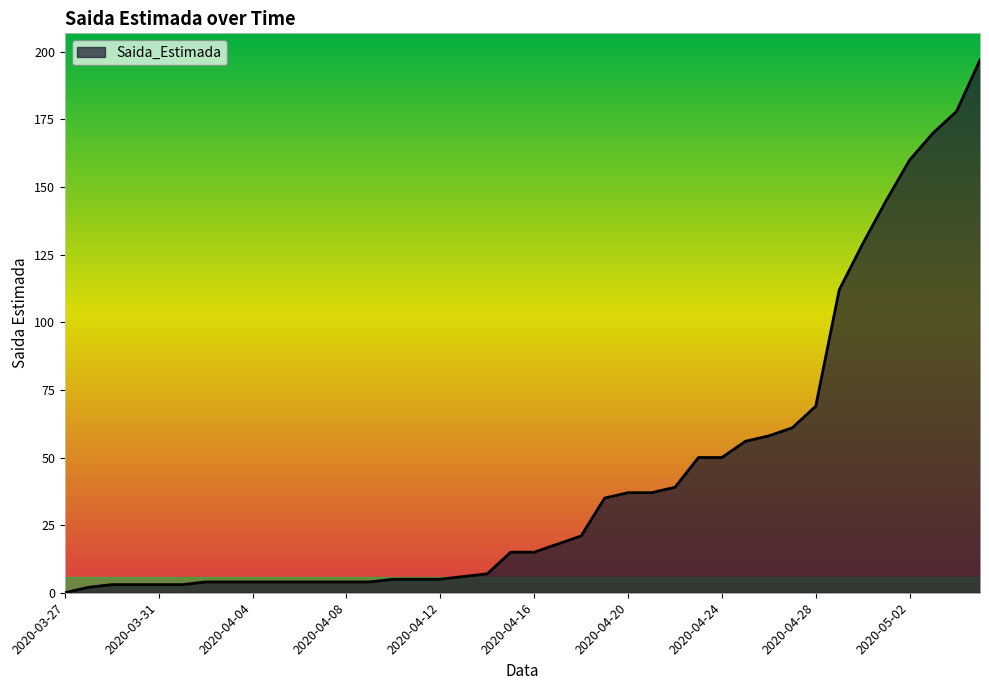

What is the maximum value shown in the chart?

197